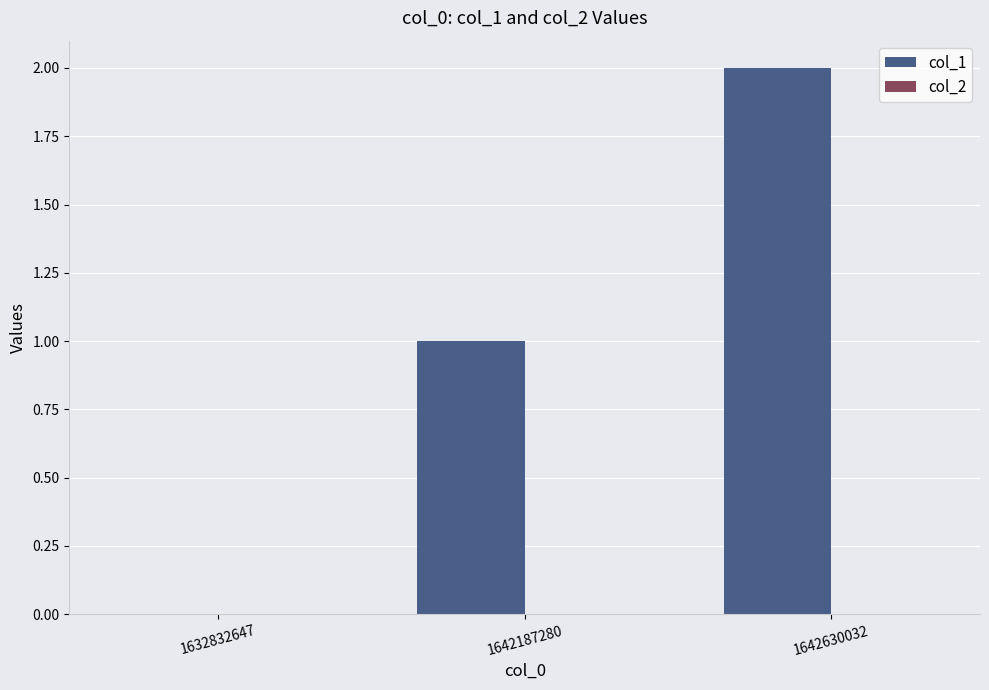

What is the change in value from 1632832647 to 1642630032?

+2